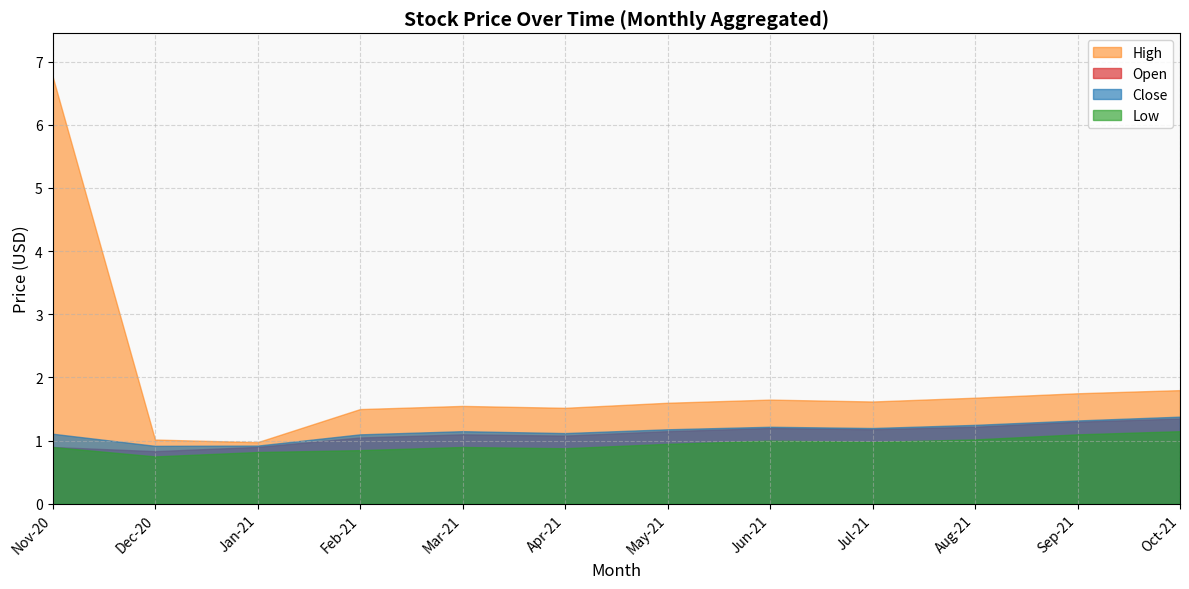

True or false: Low and High intersect in this chart.

False